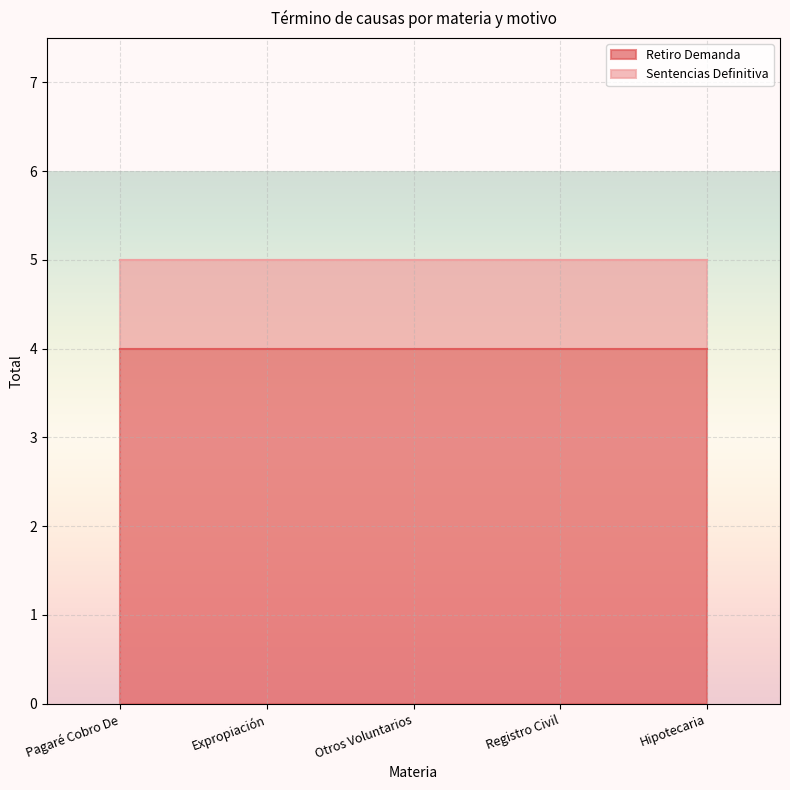

True or false: Retiro Demanda and Sentencias Definitiva cross at least once.

False